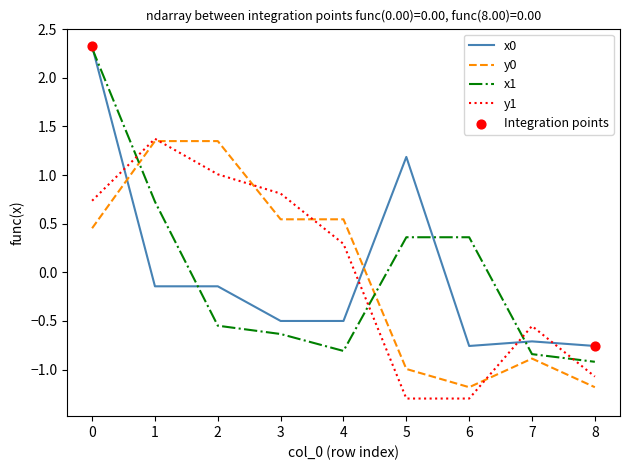

Between 5 and 6, which series saw the biggest shift?

x0